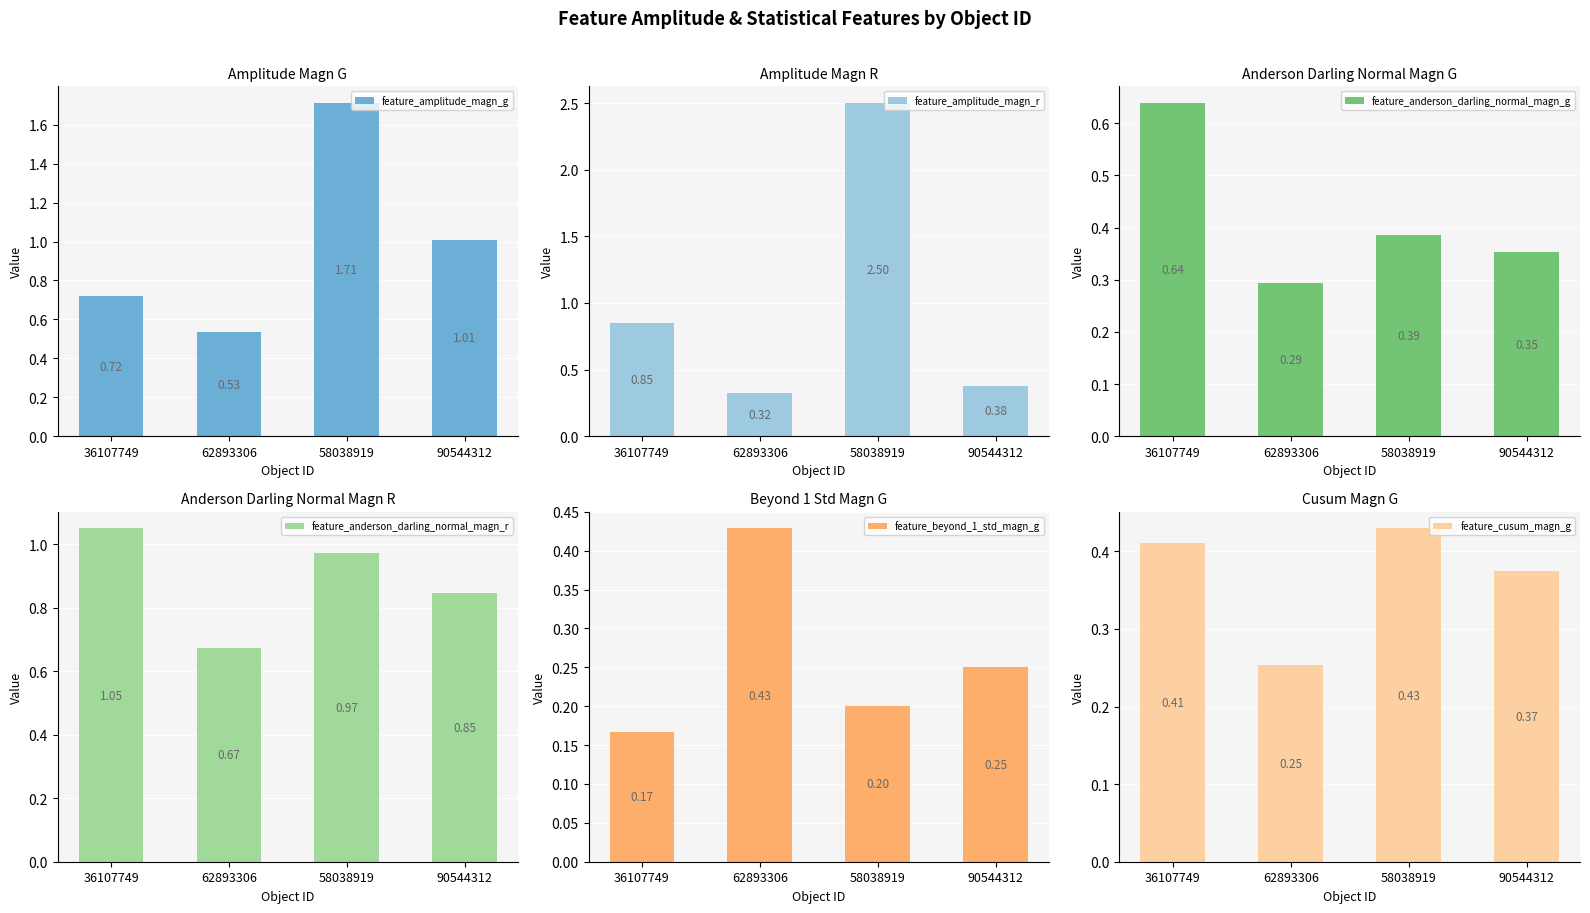

What is the label of the 4th bar from the left?

90544312